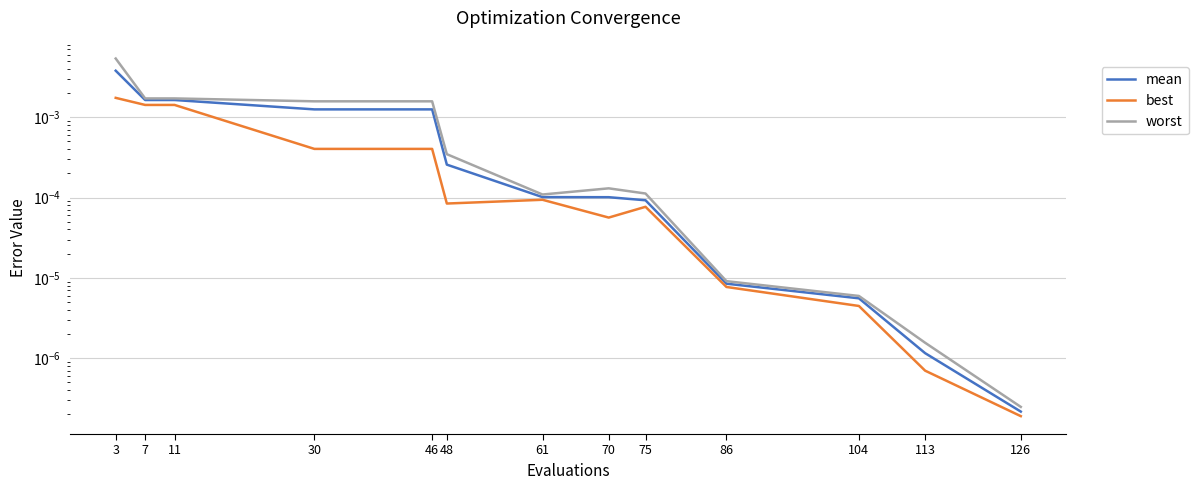

List the labels in order of worst value, largest first.

3, 7, 11, 30, 46, 48, 70, 75, 61, 86, 104, 113, 126